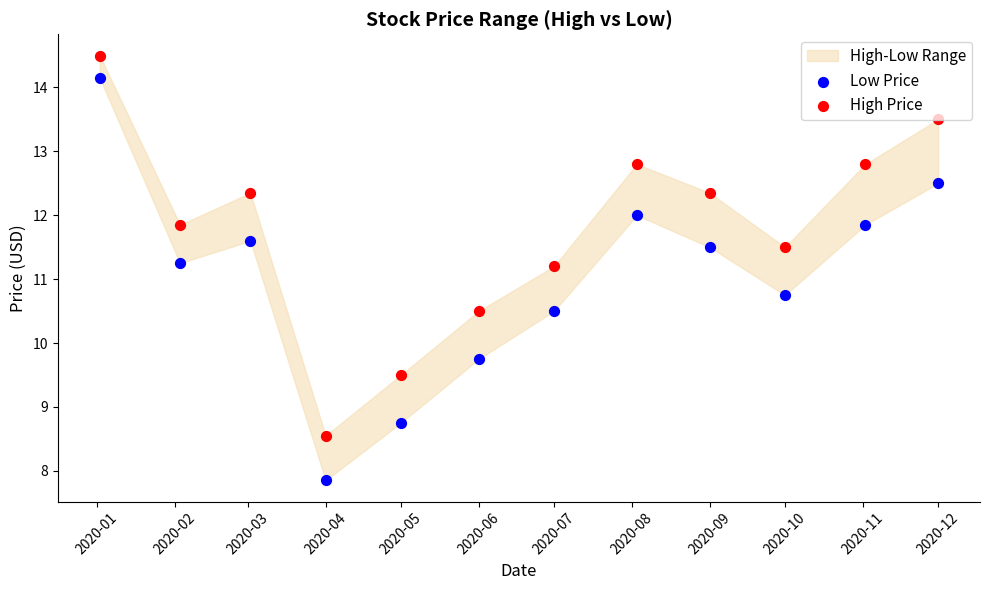

What is the total value across all series at 2020-09?

23.9